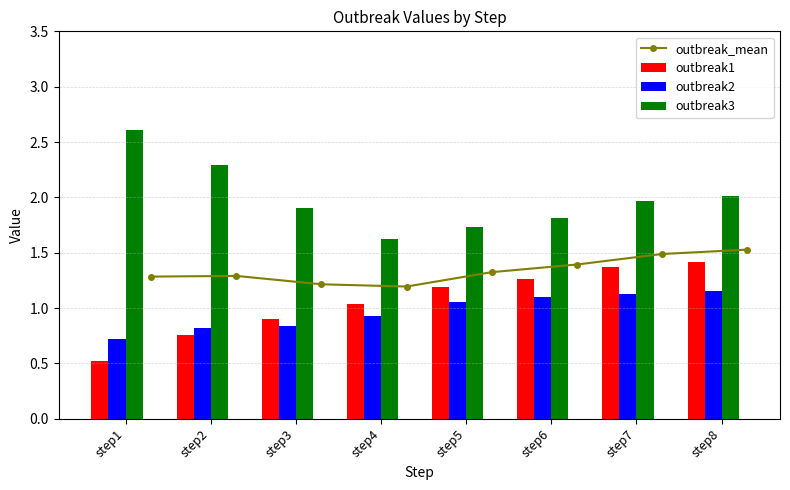

What is the lowest value of the outbreak_mean series?

1.2